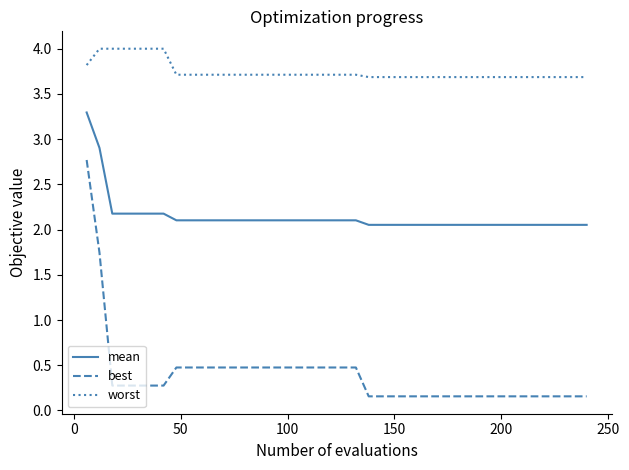

List the series in order of their overall mean, lowest first.

best, mean, worst